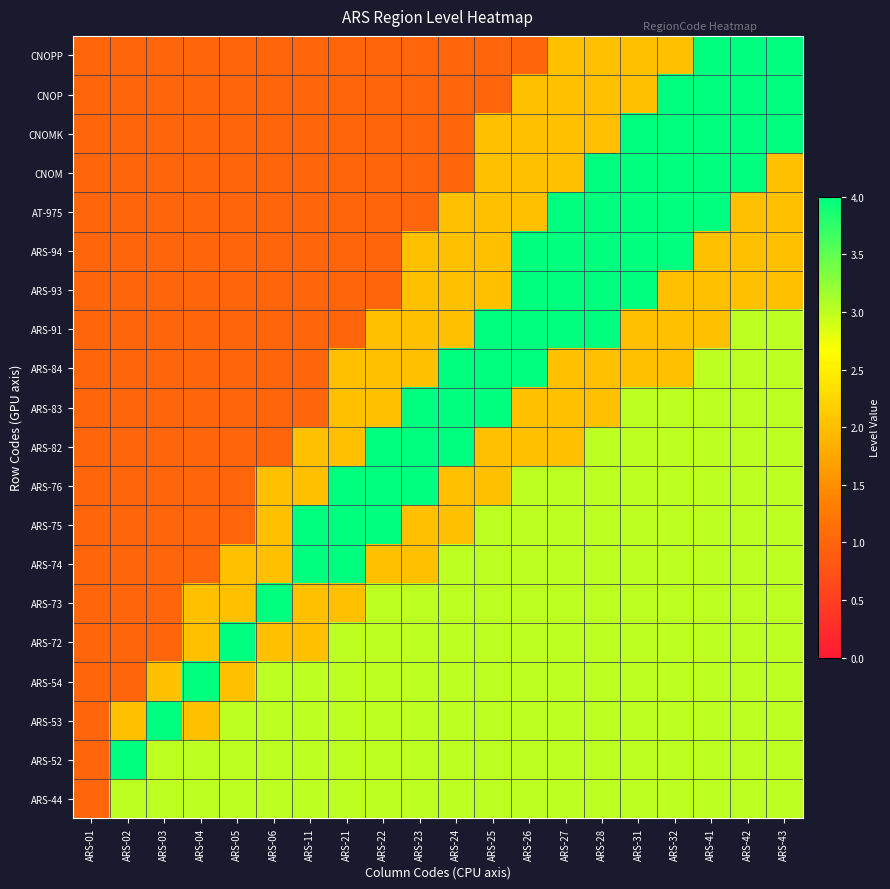

At which category is the sum across all series the highest?

ARS-41